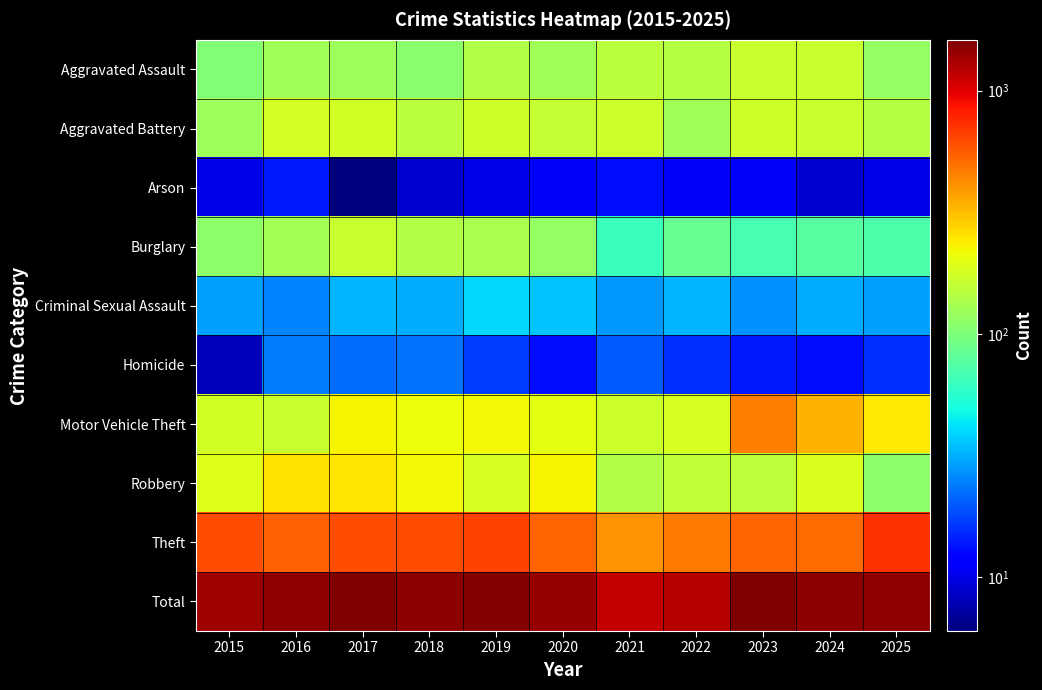

List the series in order of their peak value, lowest first.

Arson, Homicide, Criminal Sexual Assault, Aggravated Assault, Burglary, Aggravated Battery, Robbery, Motor Vehicle Theft, Theft, Total